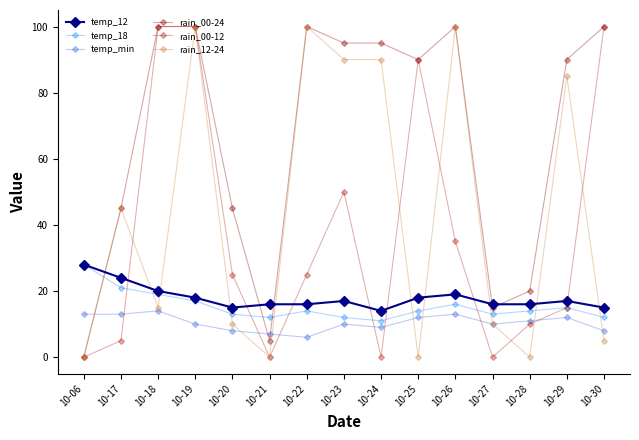

Where does the rain_12-24 series first go above 15?

10-17